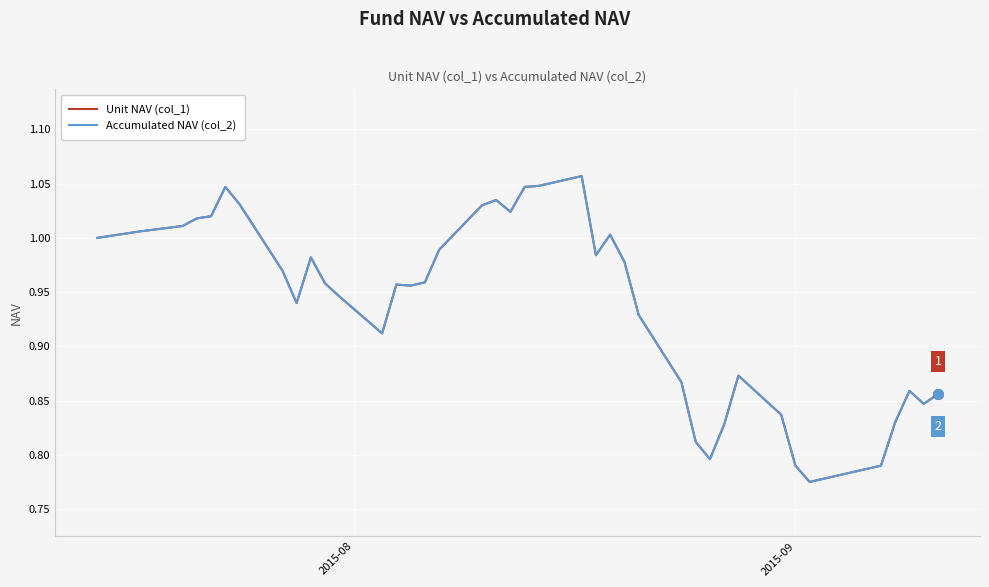

Does the chart display data point markers on the line(s)?

No